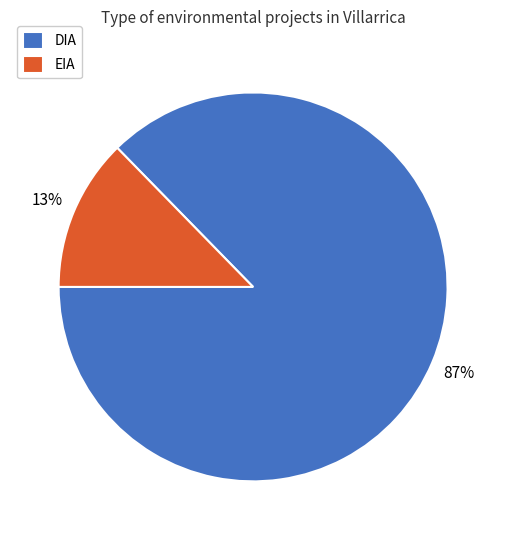

How many segments does this pie chart have?

2